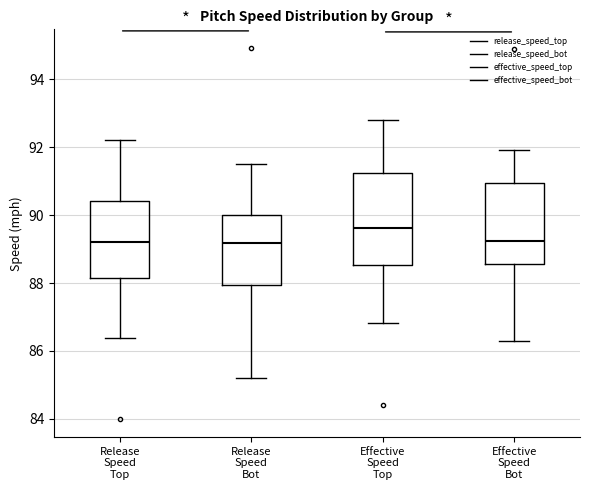

Reading left to right, transcribe this box plot: for each box, give where its median line is, the range the box spans, and where its two whiskers end, as read against the y-axis. The values are not printed on the chart, so give them approximately, as read against the axis.

Release Speed Top: median 89.2, box 88.2 to 90.4, whiskers 86.4 to 92.2
Release Speed Bot: median 89.2, box 88.0 to 90.0, whiskers 85.2 to 91.6
Effective Speed Top: median 89.6, box 88.6 to 91.2, whiskers 86.8 to 92.8
Effective Speed Bot: median 89.2, box 88.6 to 91.0, whiskers 86.4 to 92.0